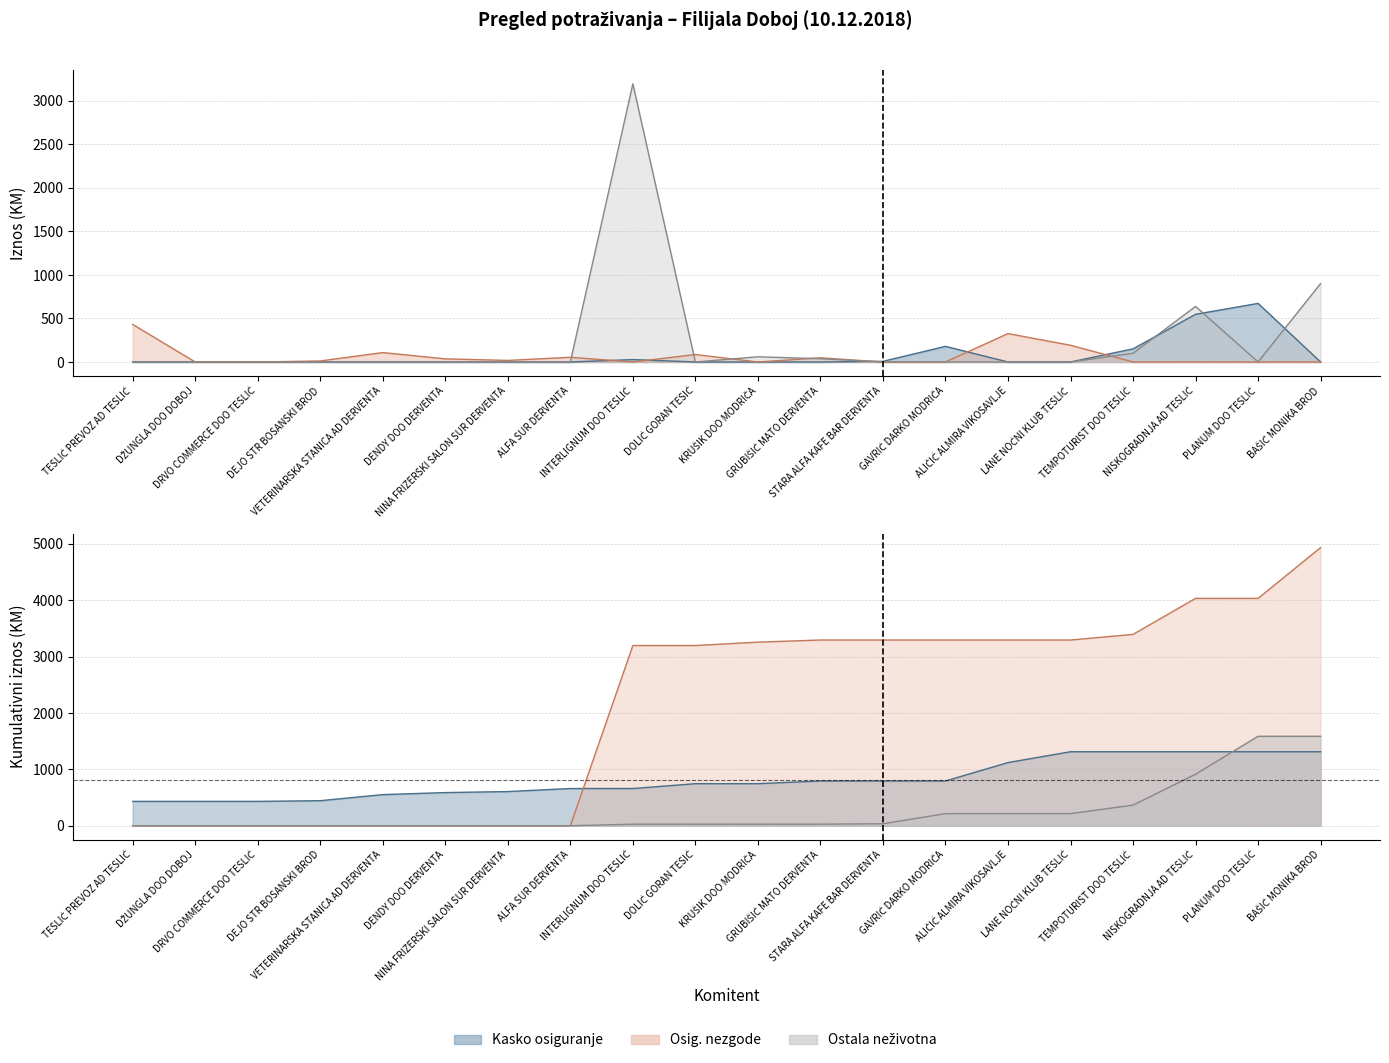

Reading right to left, transcribe all the data shown in this chart.

Kasko osiguranje: 0.0	673.1	548.0	151.0	0.0	0.0	179.6	7.4	0.0	0.0	0.0	27.6	0.0	0.0	0.0	0.0	0.0	0.0	0.0	0.0
Osig. nezgode: 0.0	0.0	0.0	0.0	192.0	326.4	0.0	0.0	48.0	0.0	85.8	0.0	54.0	18.0	36.0	108.0	12.0	0.0	0.0	432.0
Ostala neživotna: 901.6	0.0	638.4	100.0	0.0	0.0	0.0	0.0	37.5	59.8	0.0	3196.3	0.0	0.0	0.0	0.0	0.0	0.0	0.0	0.0